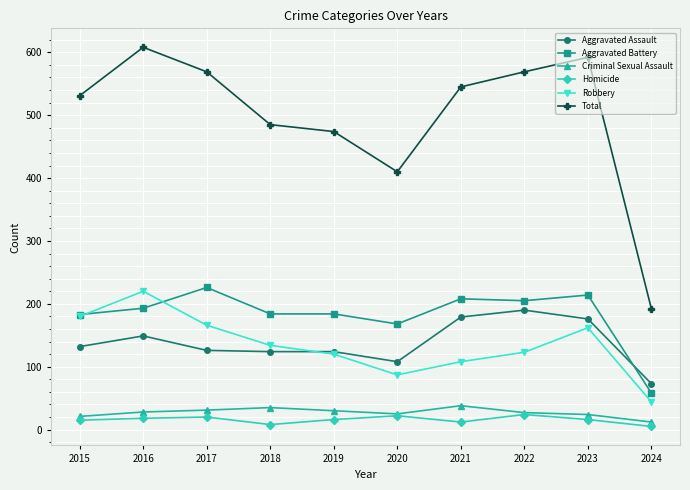

How many distinct data groups are displayed?

6